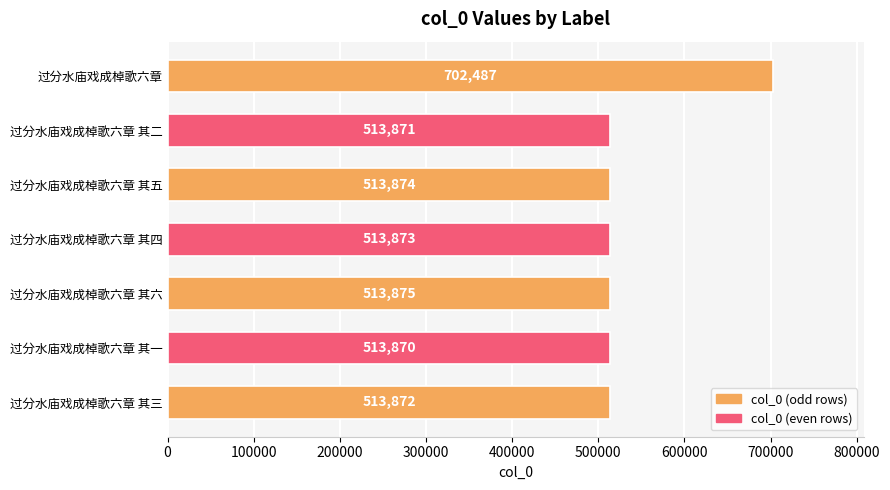

Which has a higher value, 过分水庙戏成棹歌六章 其六 or 过分水庙戏成棹歌六章 其四?

过分水庙戏成棹歌六章 其六